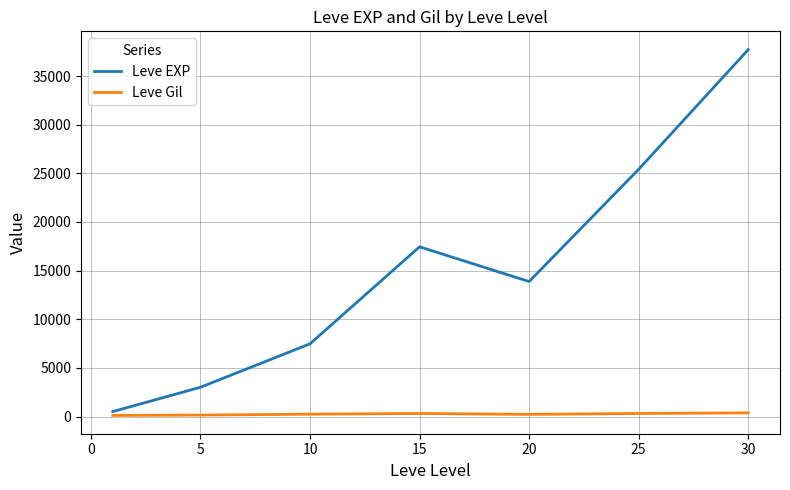

How many interior local peaks does the Leve EXP series have?

1